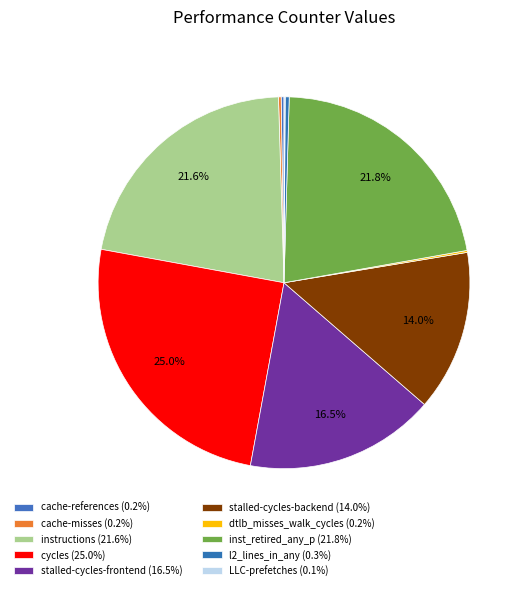

What is the total percentage of LLC-prefetches and cache-references?

0.3%